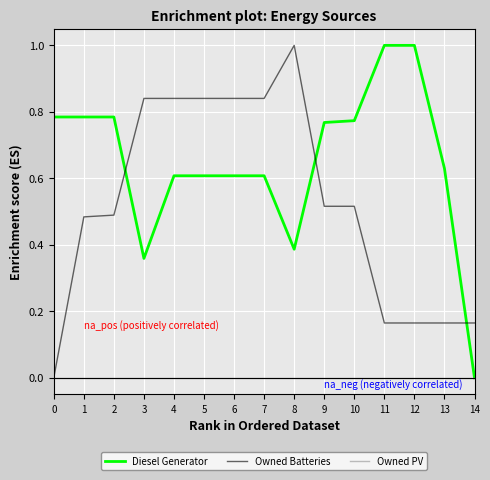

Which series changed the most between 7 and 12?

Owned Batteries